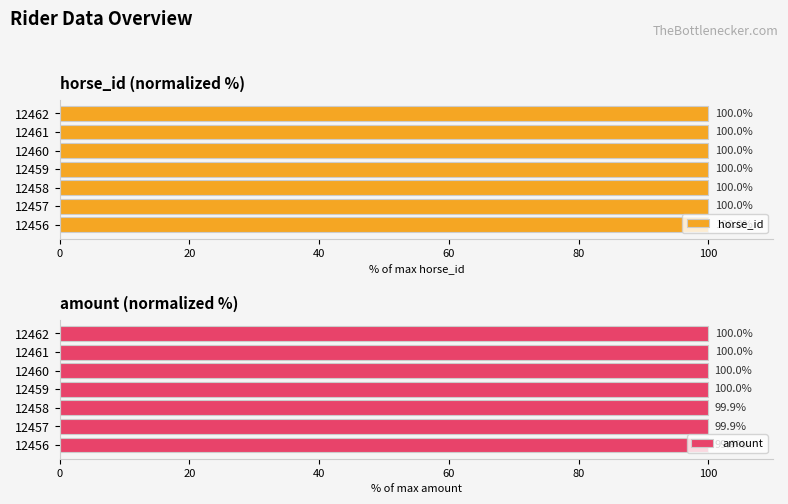

Which series has the largest total across all categories?

horse_id